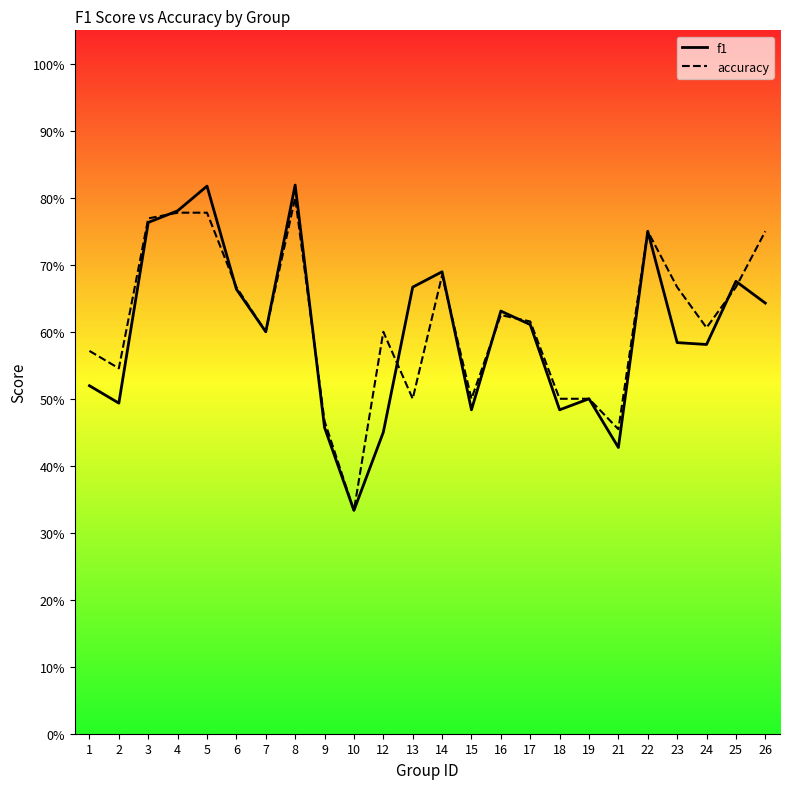

How many lines are shown in the chart?

2